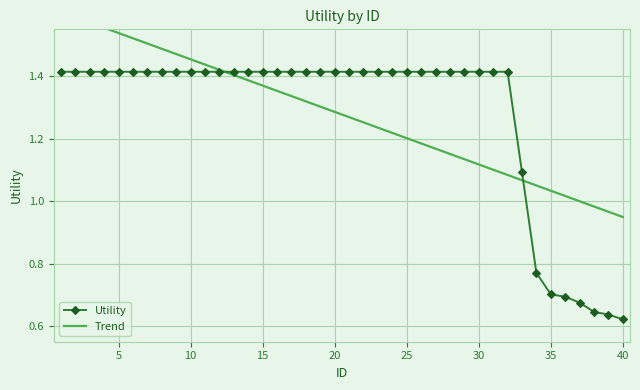

Which series has the widest spread of values?

Utility